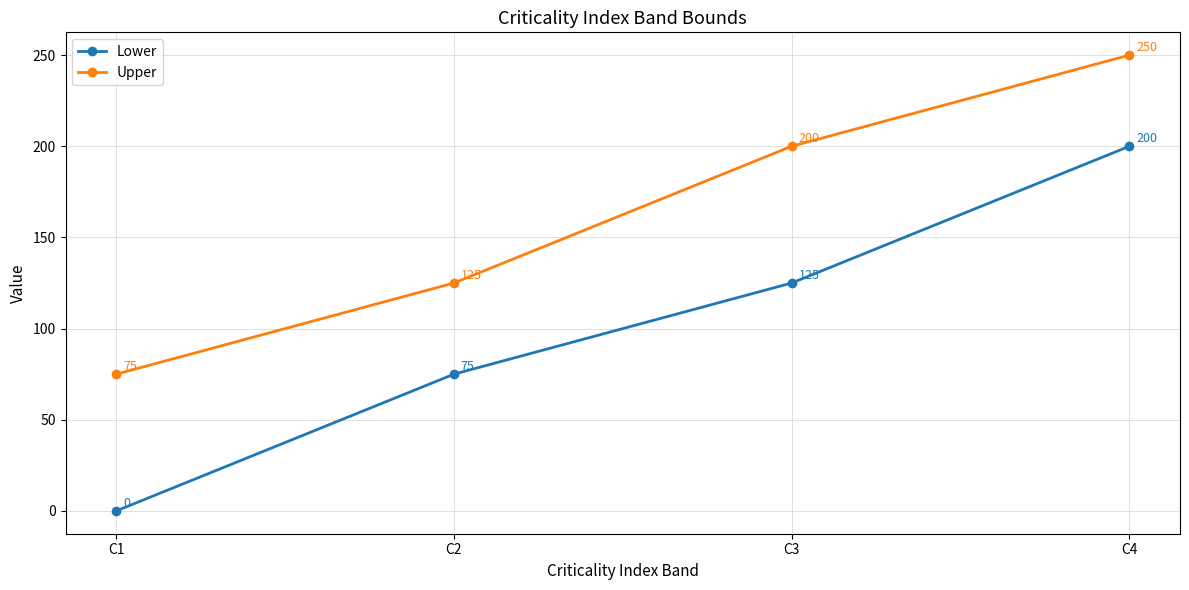

Is the value of Upper at C4 greater than the value of Lower at C3?

Yes